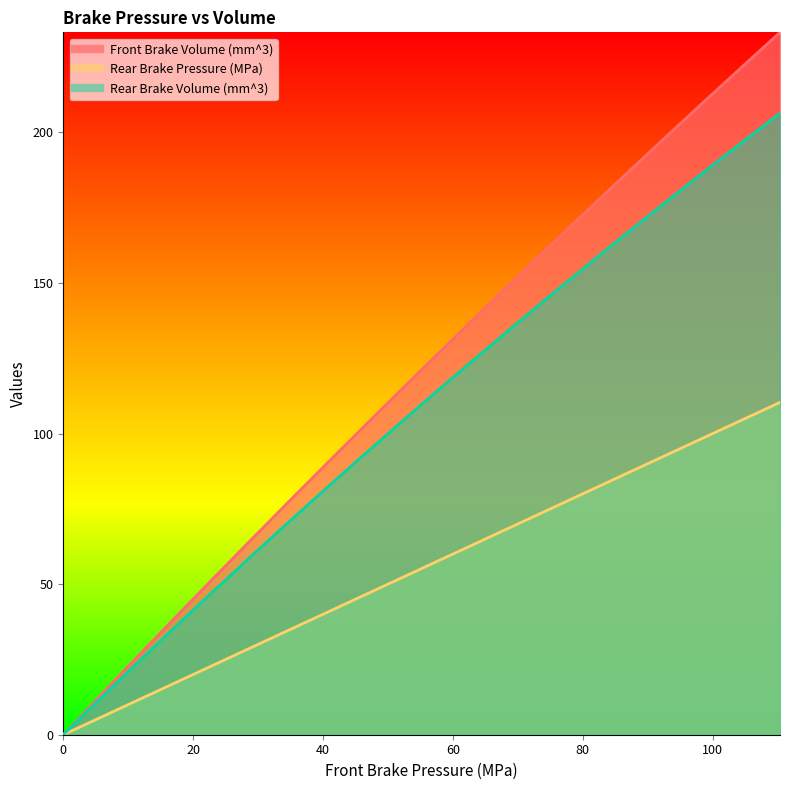

Does the chart have visible grid lines?

No